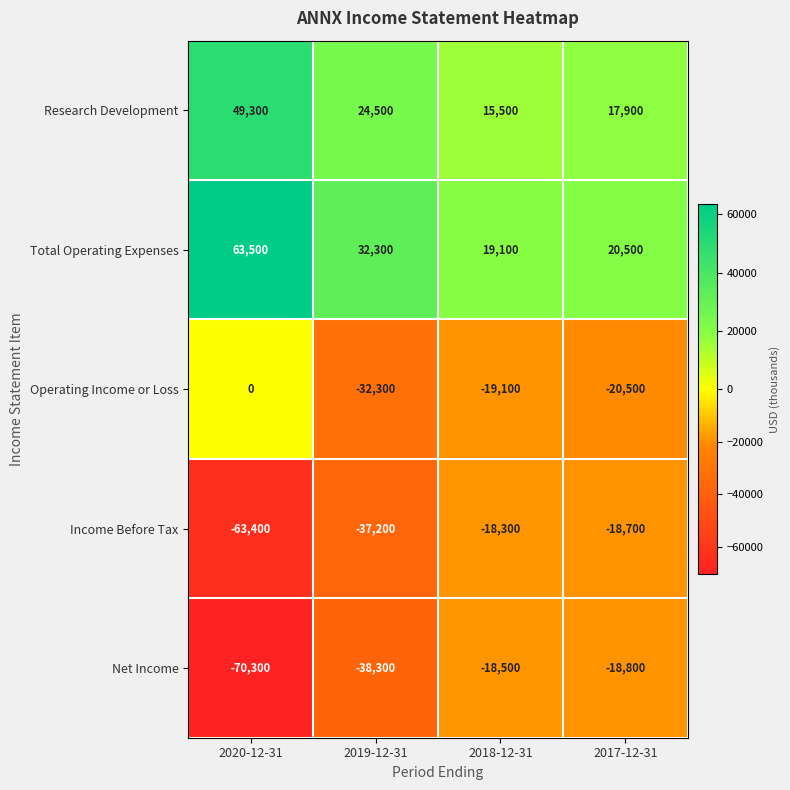

Count the number of data series in this chart.

5